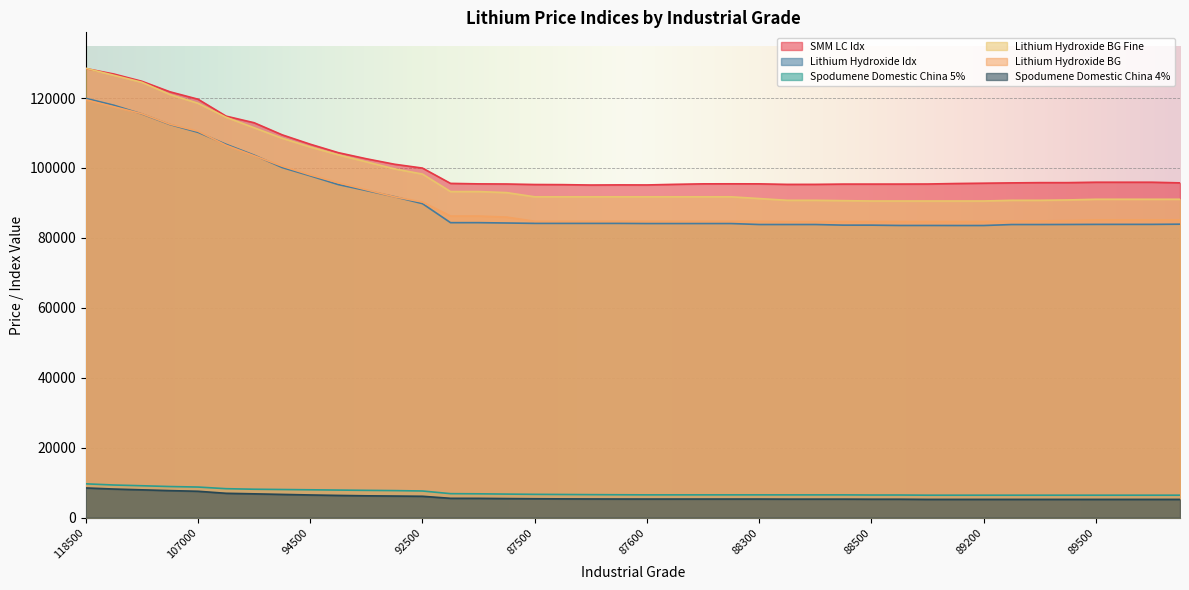

At how many categories does at least one series exceed 67331?

40